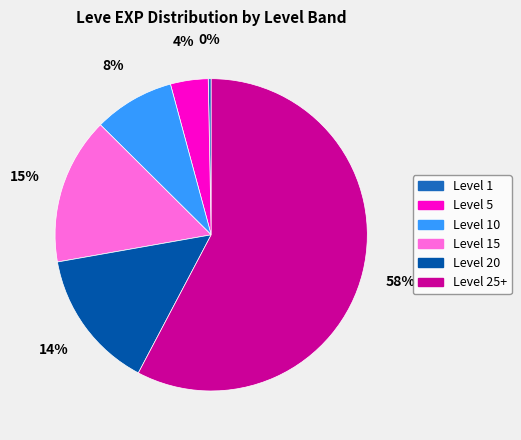

Which slice is the smallest?

Level 1